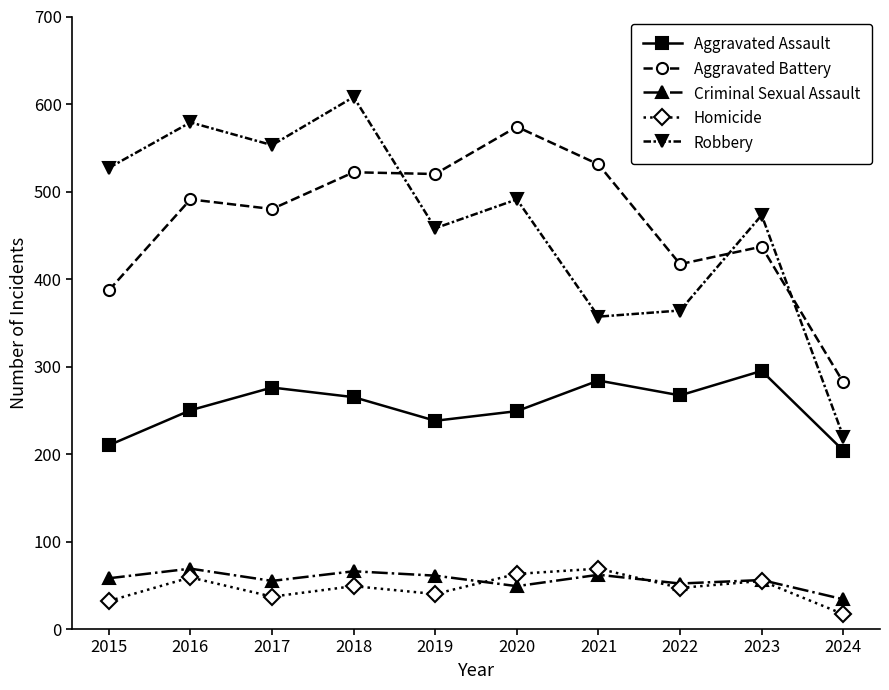

What are all the series names shown in the legend?

Aggravated Assault, Aggravated Battery, Criminal Sexual Assault, Homicide, Robbery